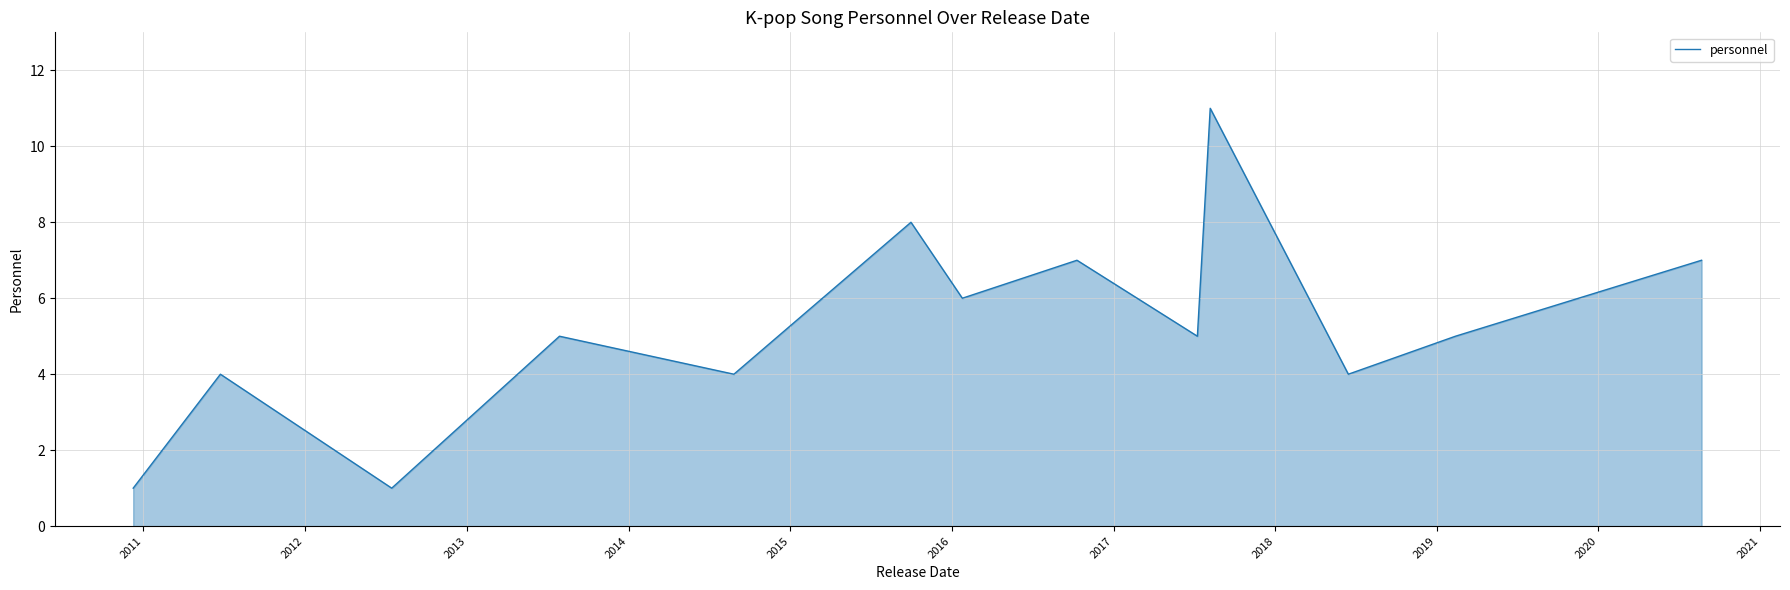

What is the greatest value displayed?

11